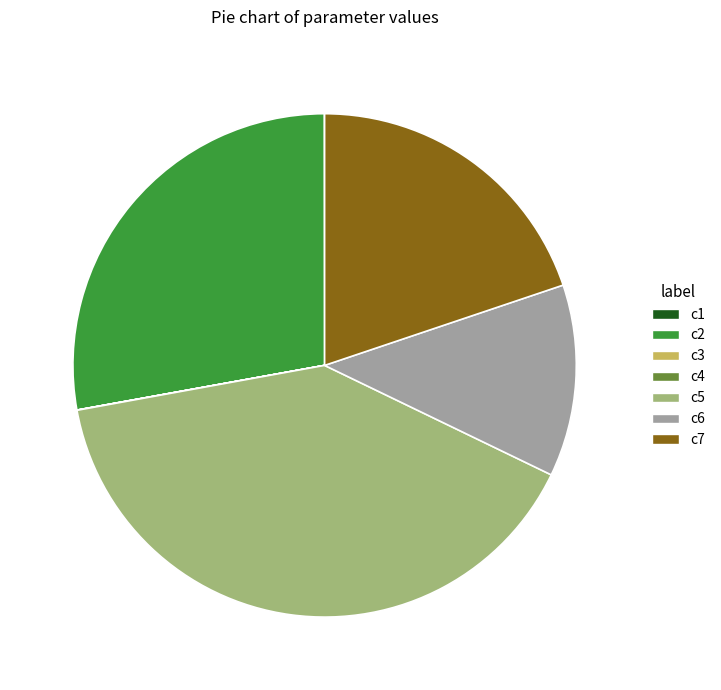

The c7 slice represents 20% of the pie. True or false?

True